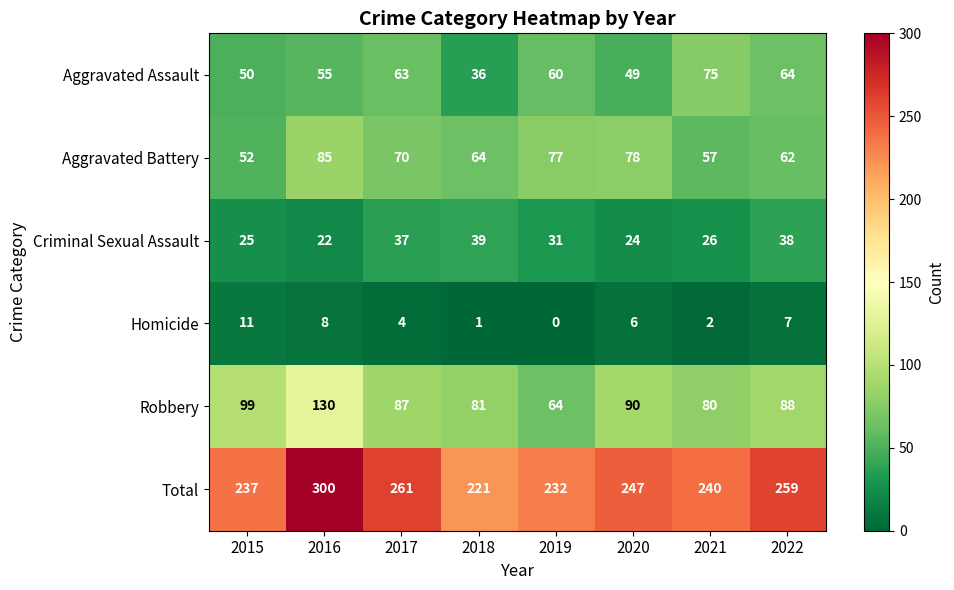

True or false: Homicide has a value of 11 at 2015.

True